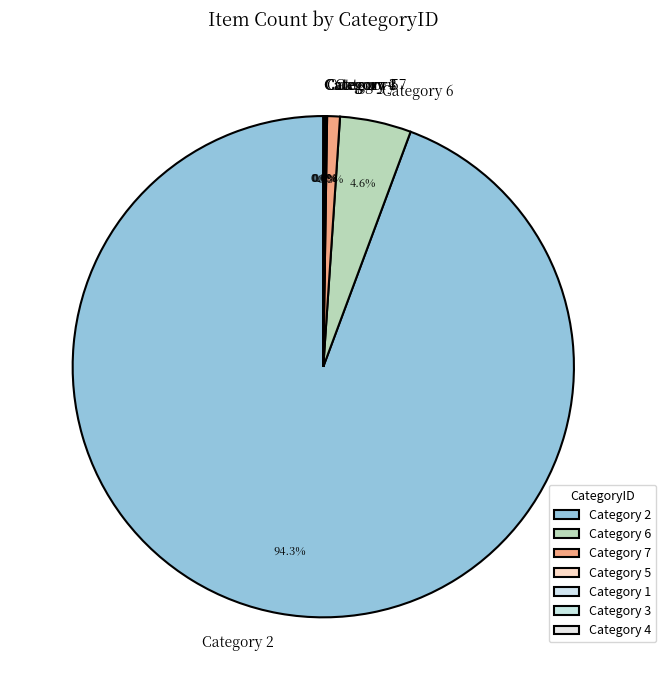

Which slice is the largest?

Category 2